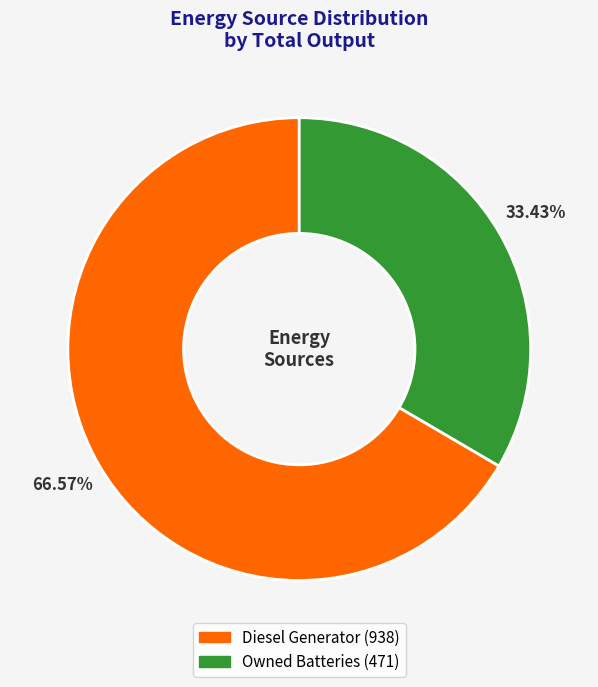

Is there any slice that represents more than half of the pie?

Yes